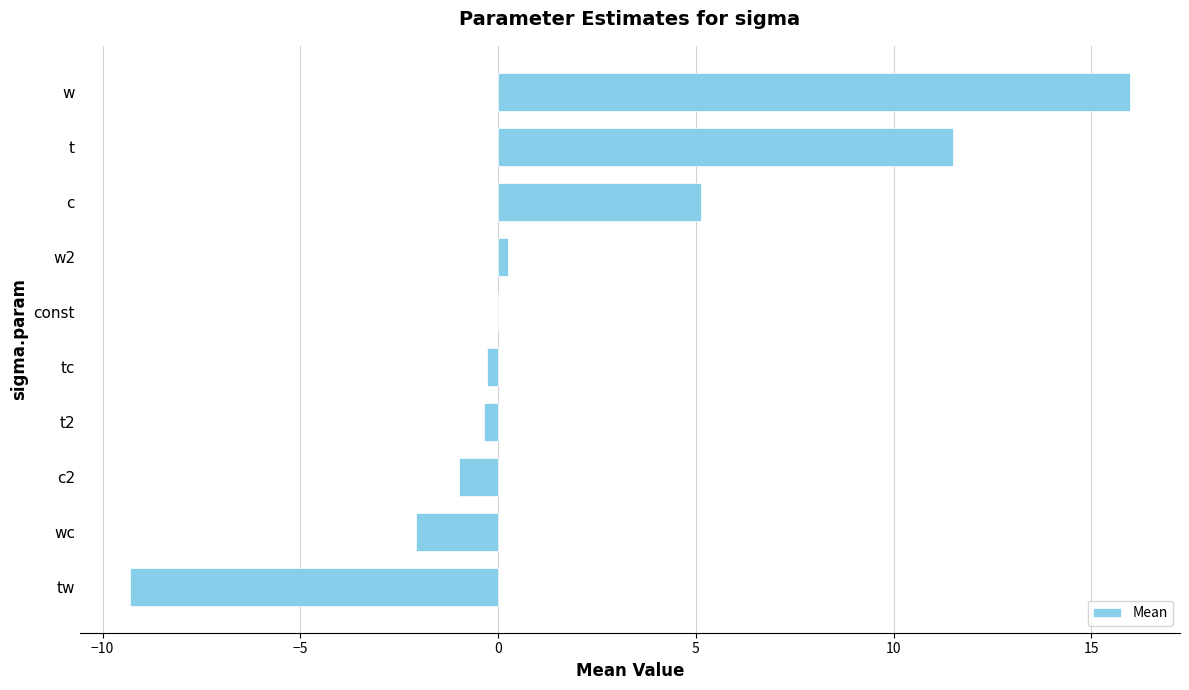

Read the value at wc.

-2.1